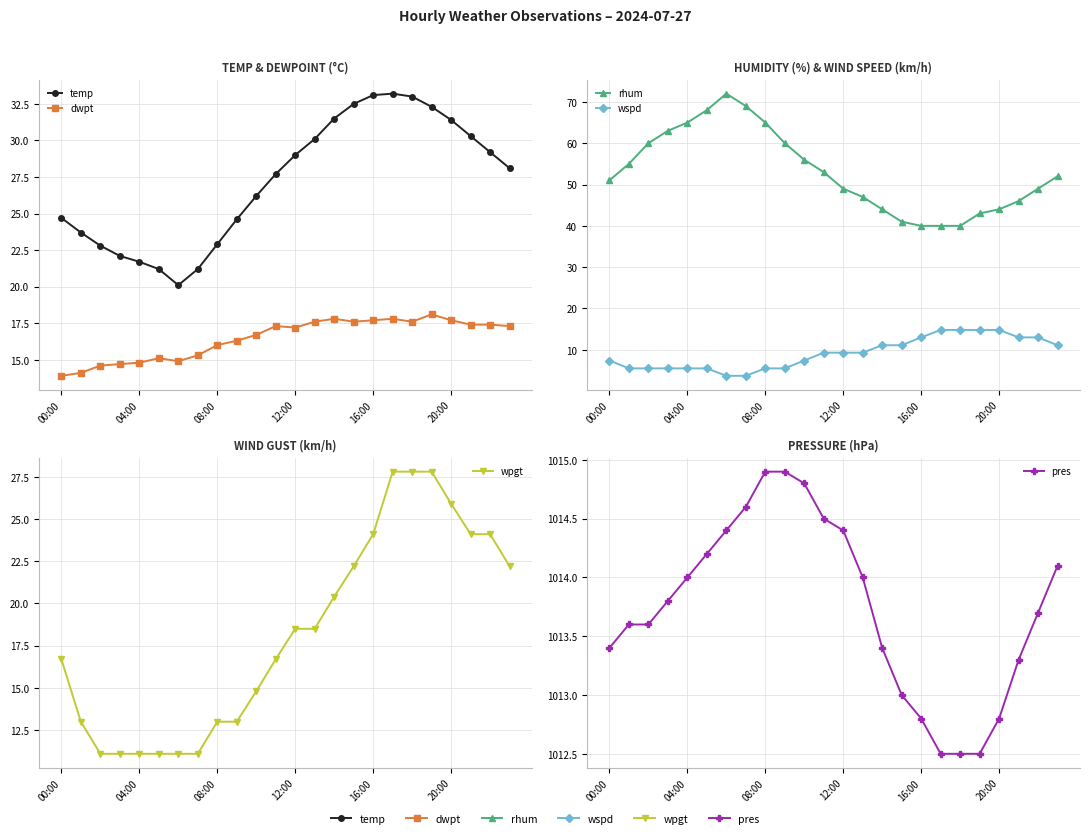

True or false: wpgt and dwpt intersect in this chart.

True